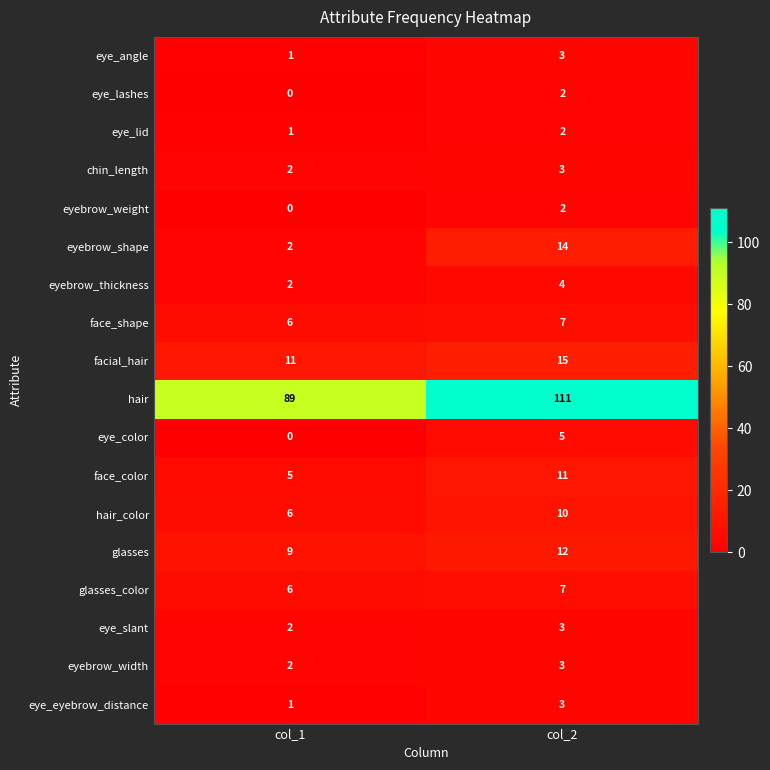

At which category is the sum across all series the highest?

col_2